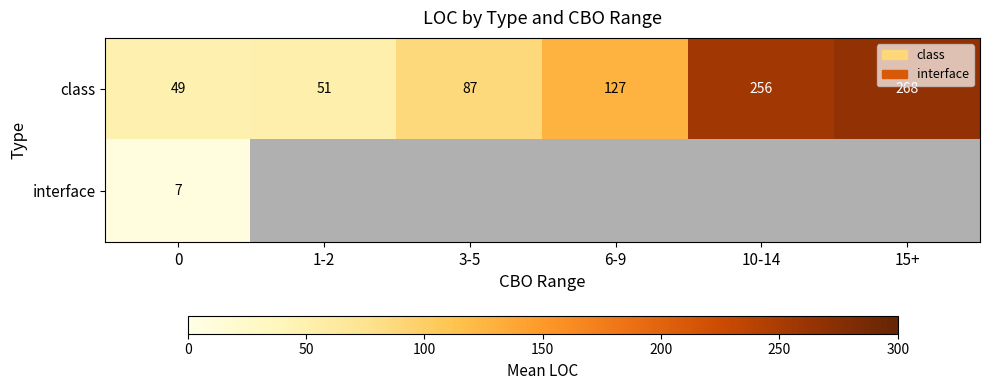

True or false: class has a value of 49.0 at 0.

True